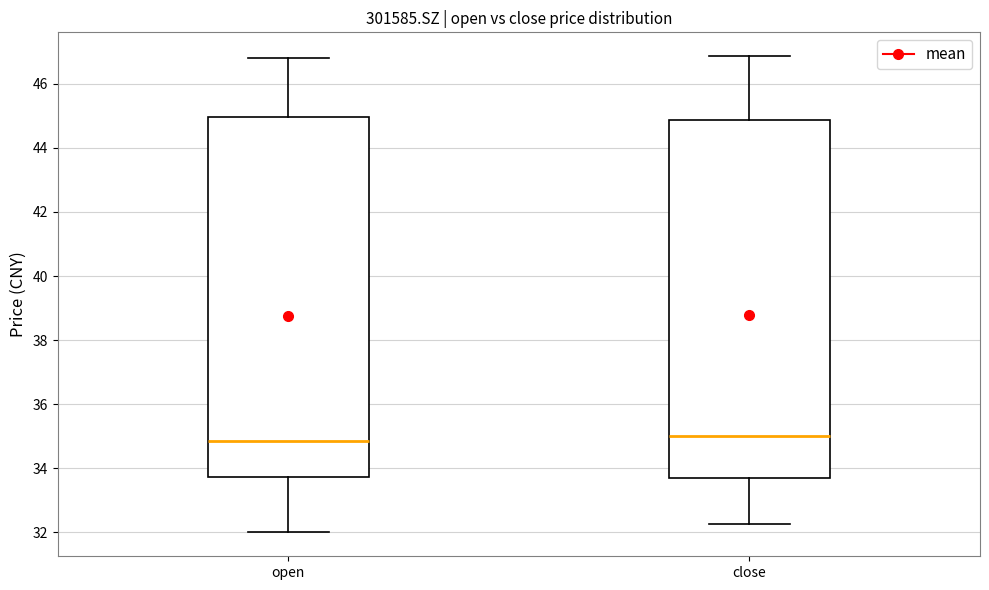

Reading left to right, read every box against the y-axis: the position of its median line, the range the box covers, and the ends of its whiskers. The values are not printed on the chart, so give them approximately, as read against the axis.

open: median 34.8, box 33.8 to 45.0, whiskers 32.0 to 46.8
close: median 35.0, box 33.8 to 44.8, whiskers 32.2 to 46.8